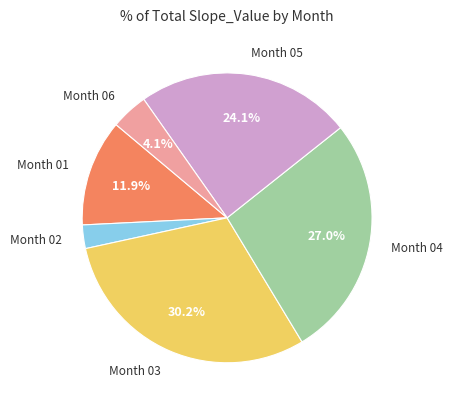

Is there any slice that represents more than half of the pie?

No